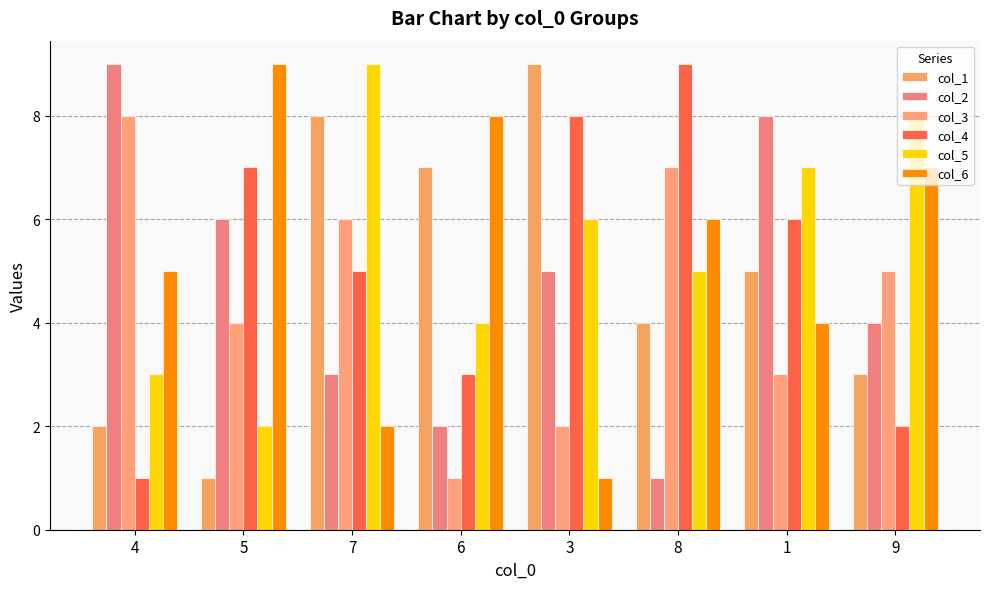

What are all the series names shown in the legend?

col_1, col_2, col_3, col_4, col_5, col_6